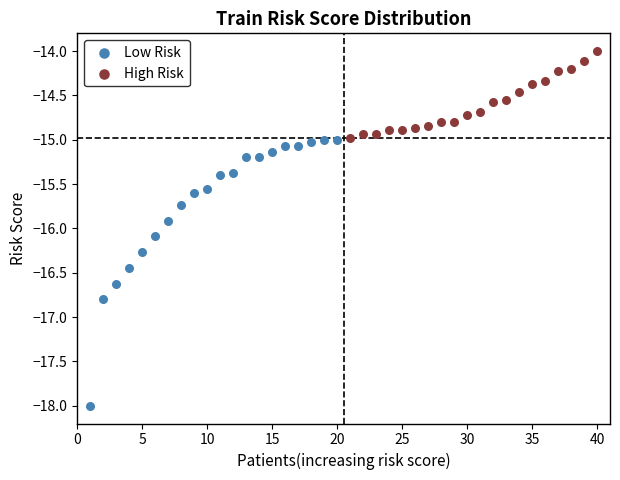

Which series has the largest Y range (max minus min)?

Low Risk